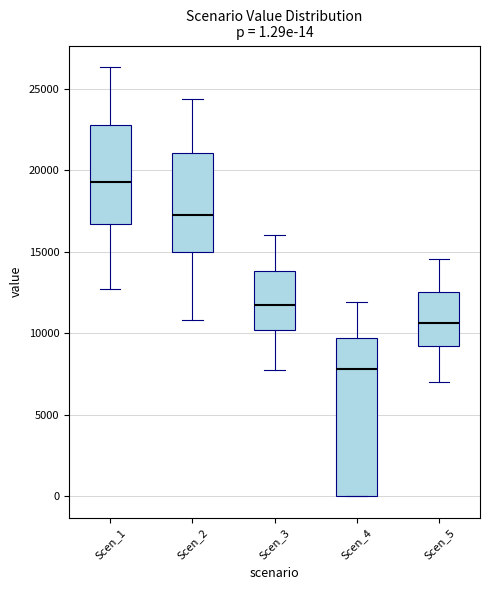

Comparing the boxes themselves (not the whiskers), which one is the tallest?

Scen_4